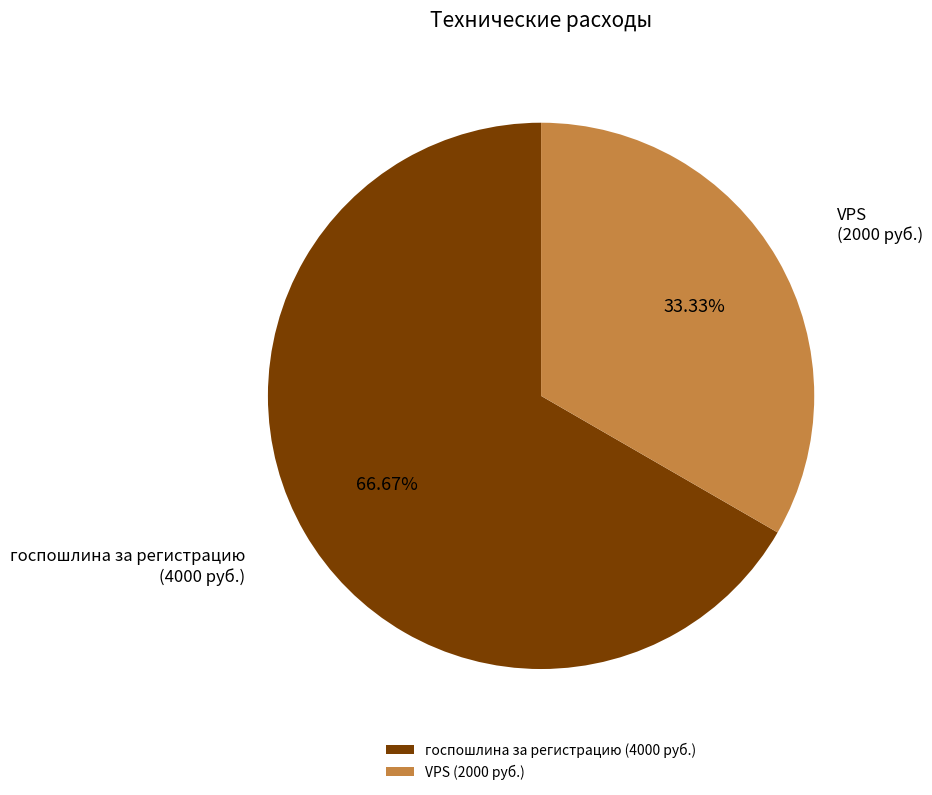

Is госпошлина за регистрацию the majority of the pie?

Yes